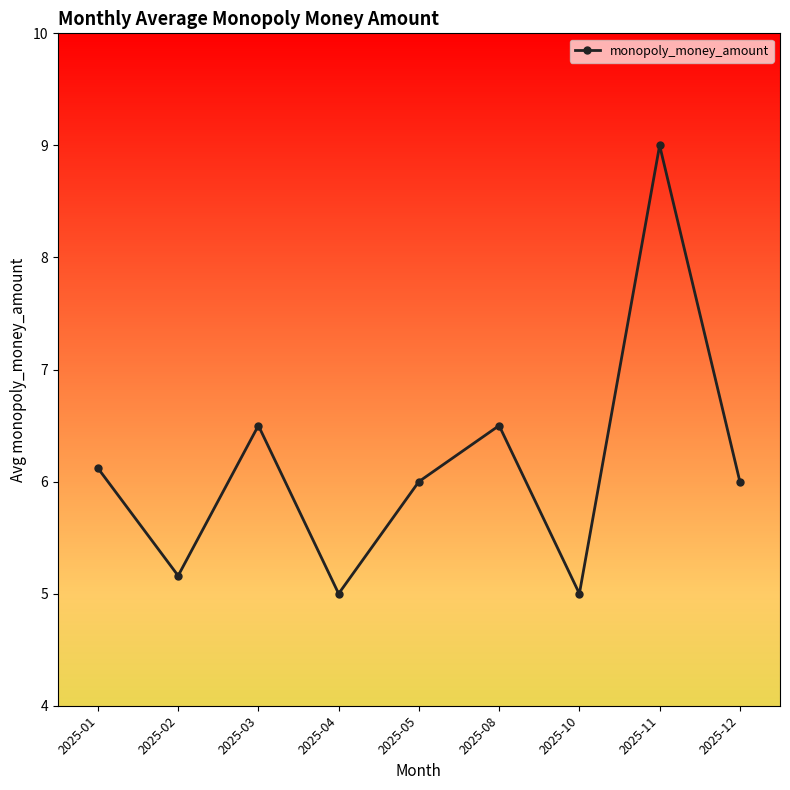

The chart shows a value of 5.2 at 2025-02. True or false?

True